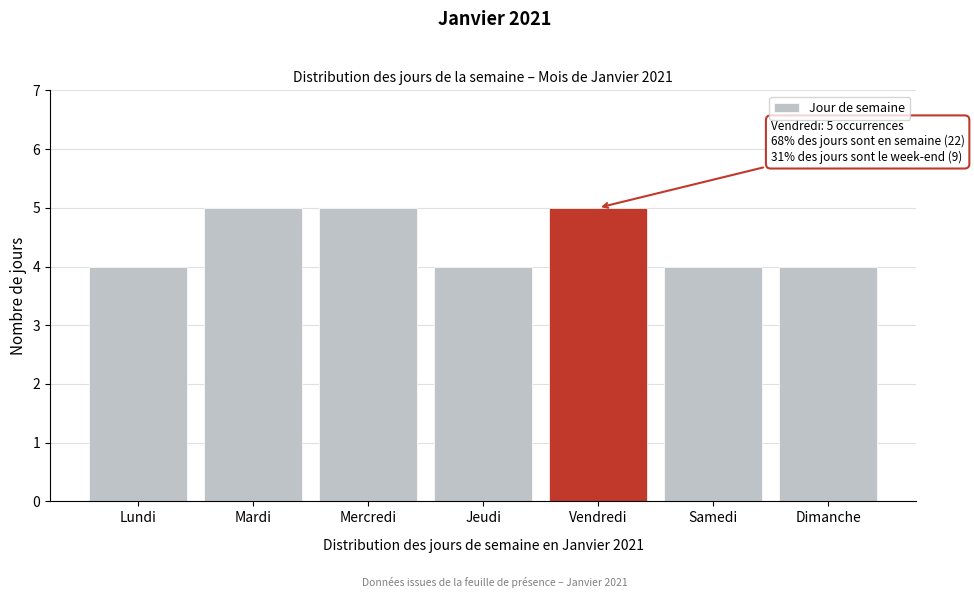

Reading right to left, transcribe all the data shown in this chart.

4	4	5	4	5	5	4